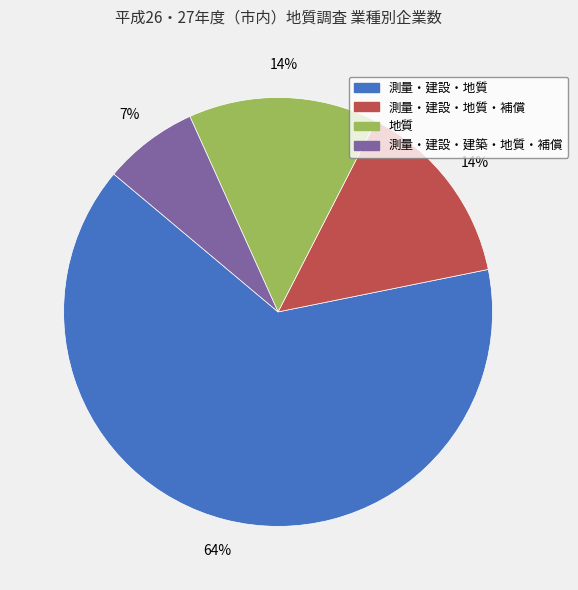

To the nearest percent, what is the average slice percentage?

25%